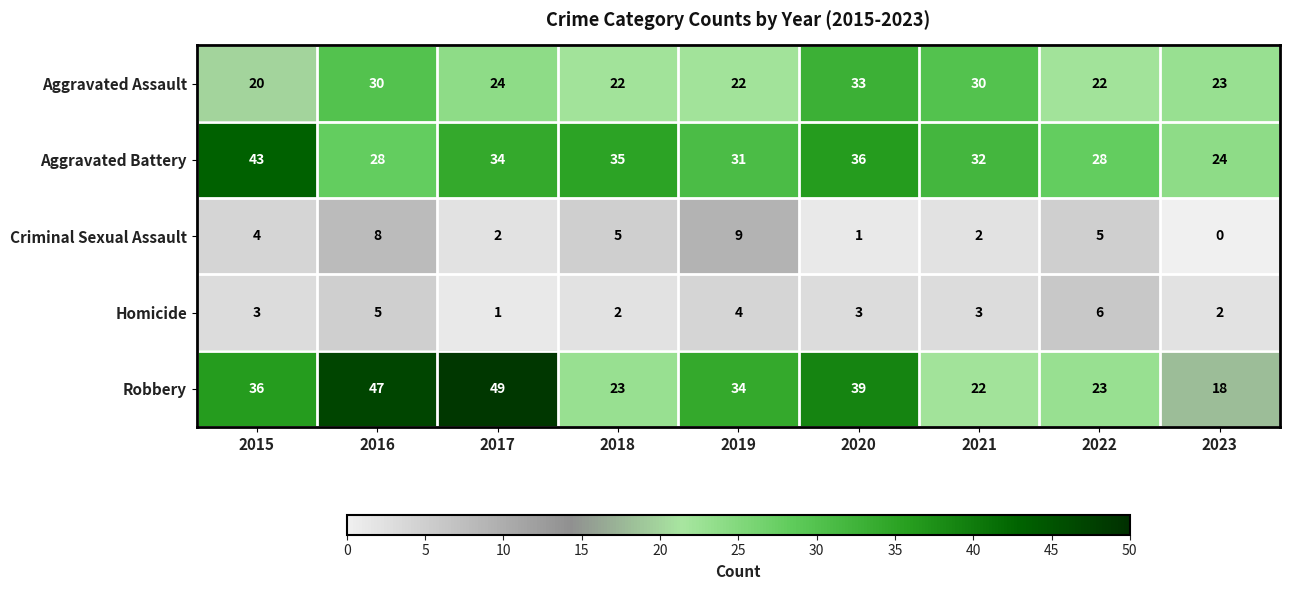

At how many categories does at least one series exceed 31?

7